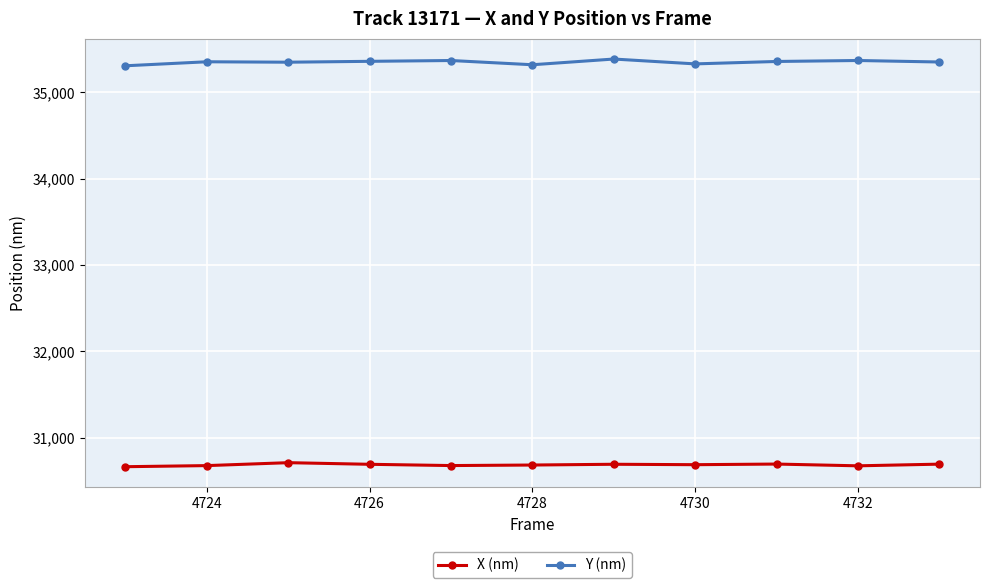

What is the maximum value for X (nm)?

30712.3